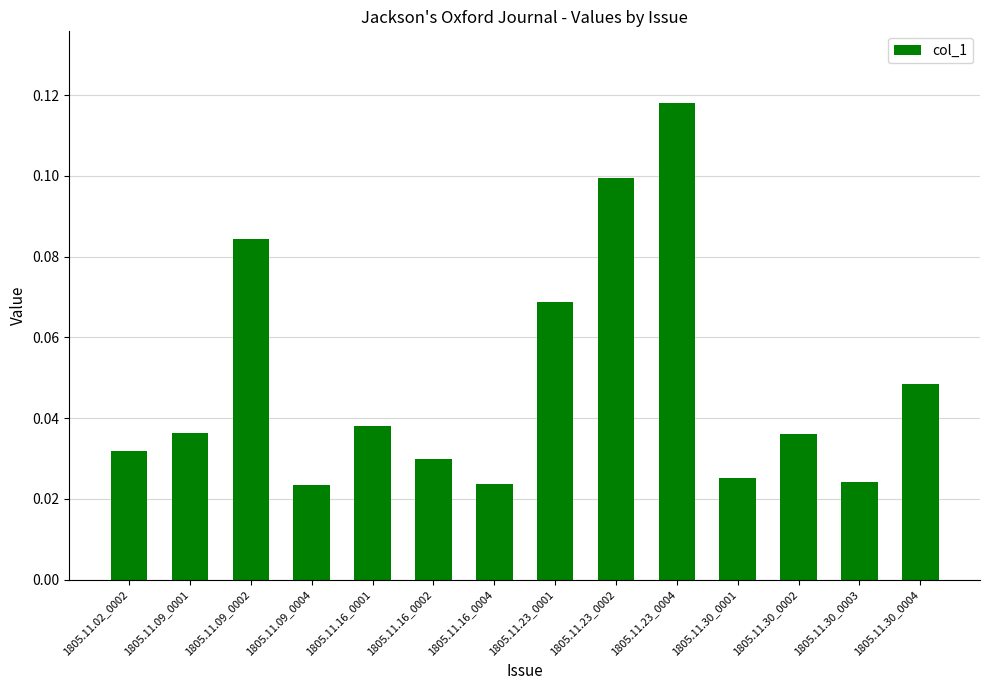

What is the label of the 14th bar from the left?

1805.11.30_0004